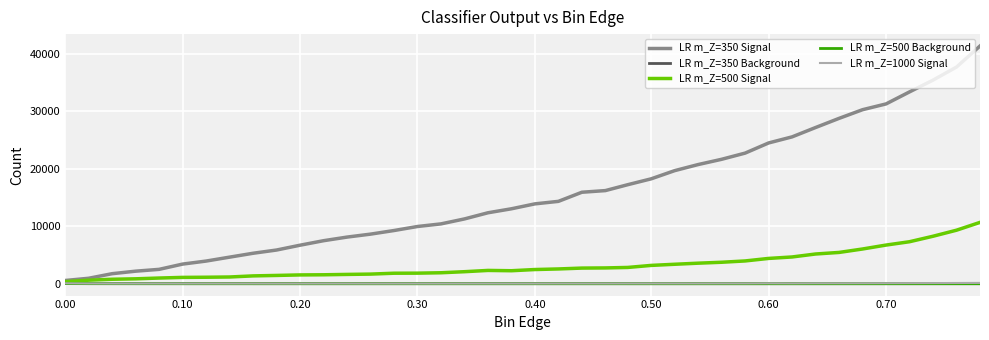

How many values in the LR m_Z=500 Signal series are below 2466?

20